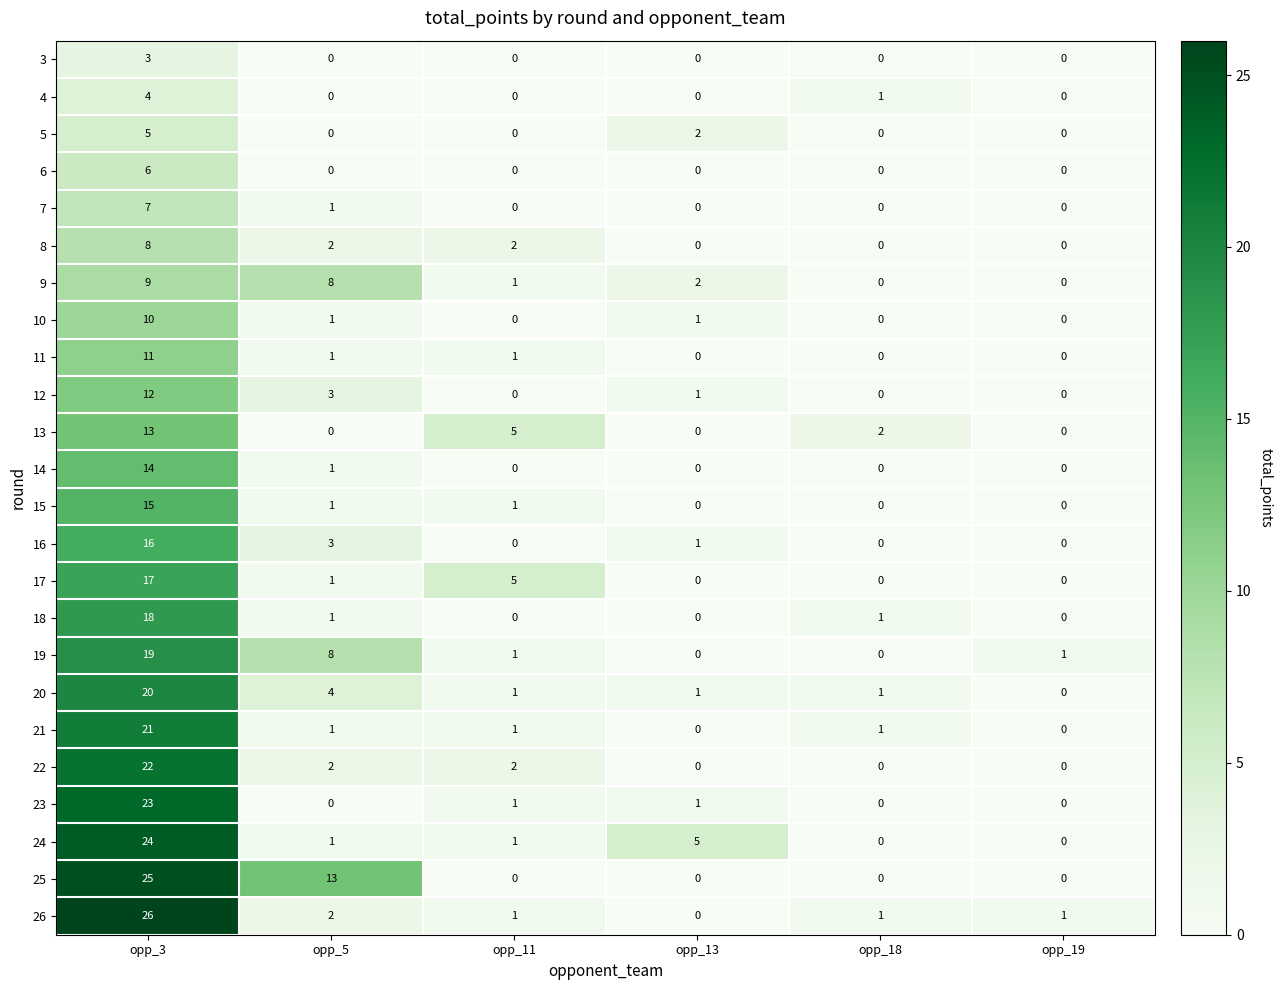

Which category has the highest value across all series?

opp_3